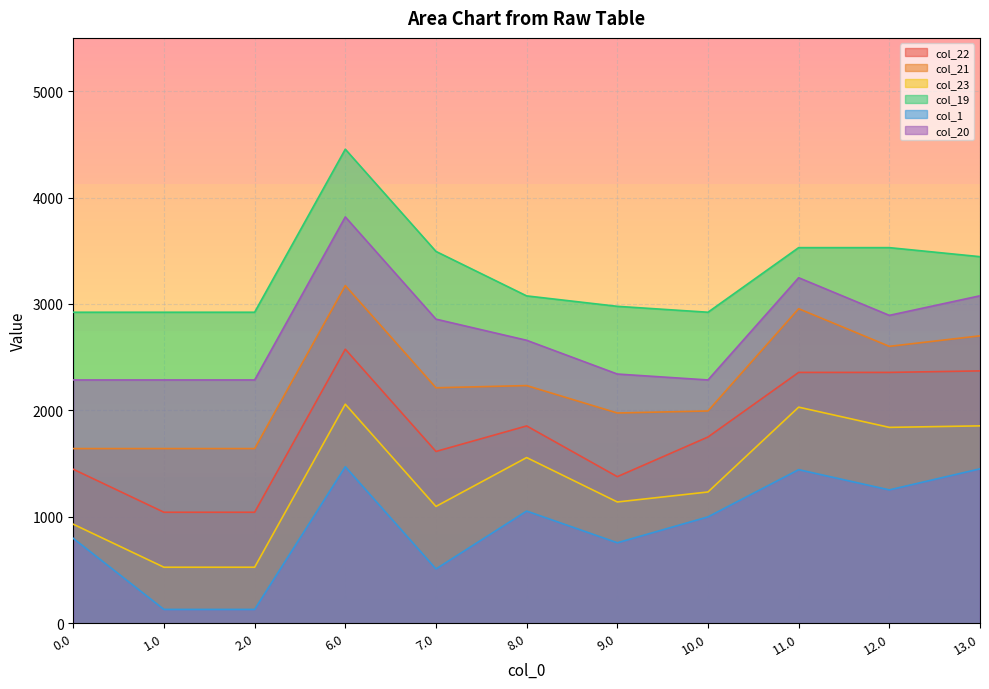

What is the difference between the maximum and second lowest values in the col_21 series?

1531.7